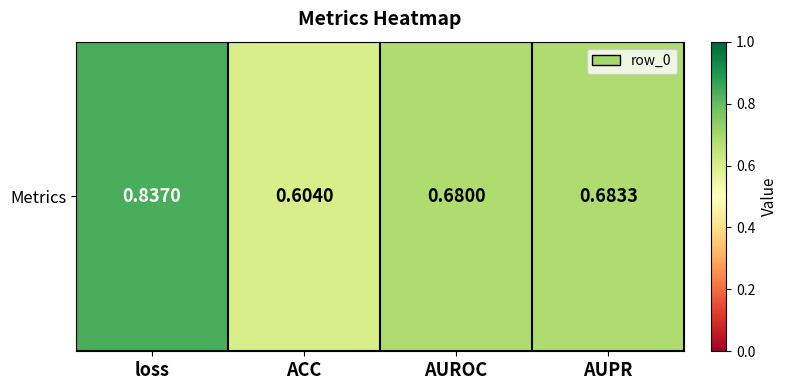

Count the number of categories in the chart.

4